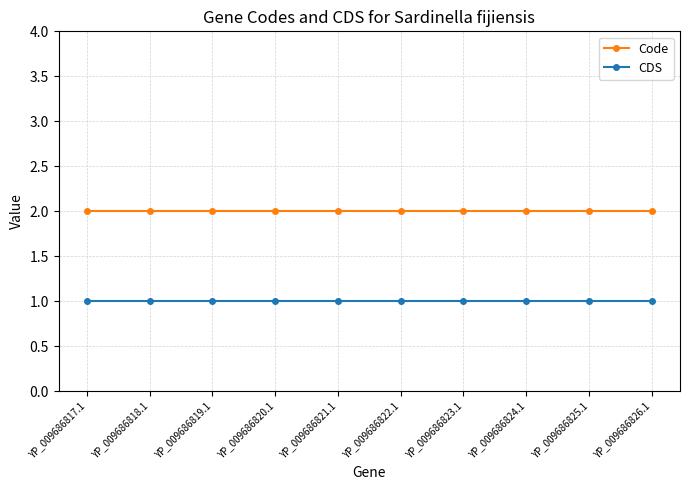

Reading left to right, extract all data points from this chart.

Code: 2	2	2	2	2	2	2	2	2	2
CDS: 1	1	1	1	1	1	1	1	1	1